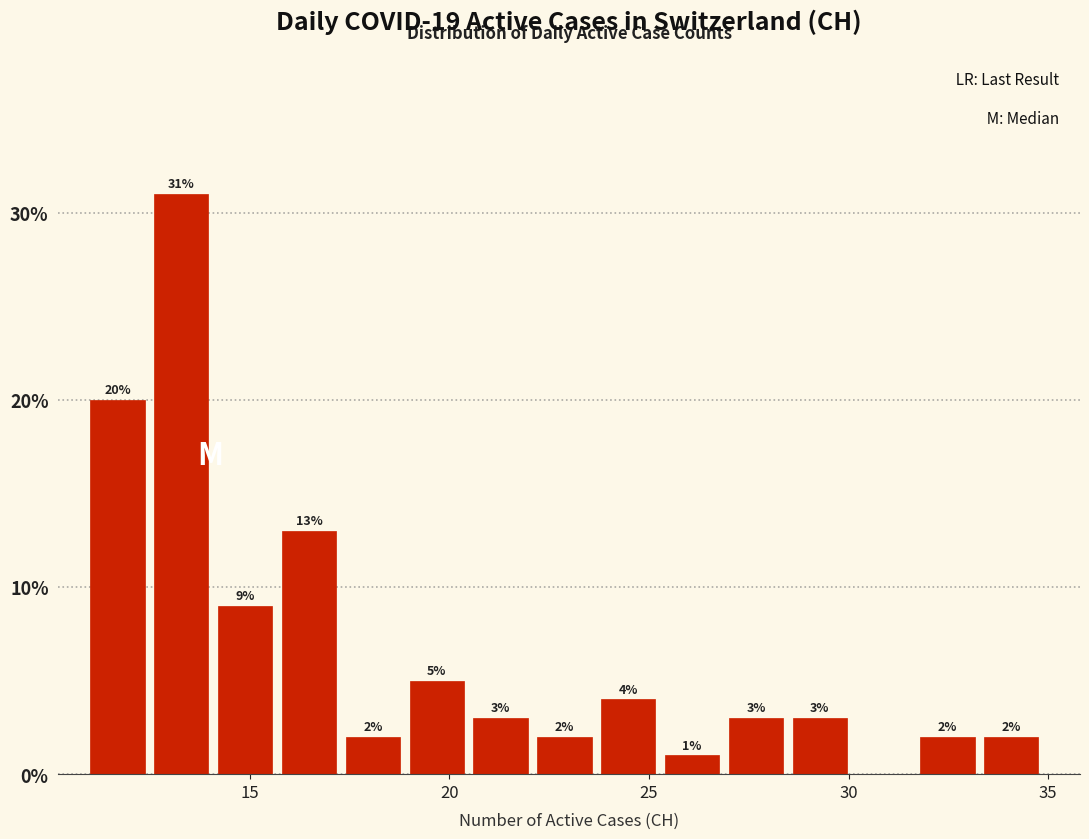

Read against the x-axis, roughly where is the centre of the tallest bar?

13.5